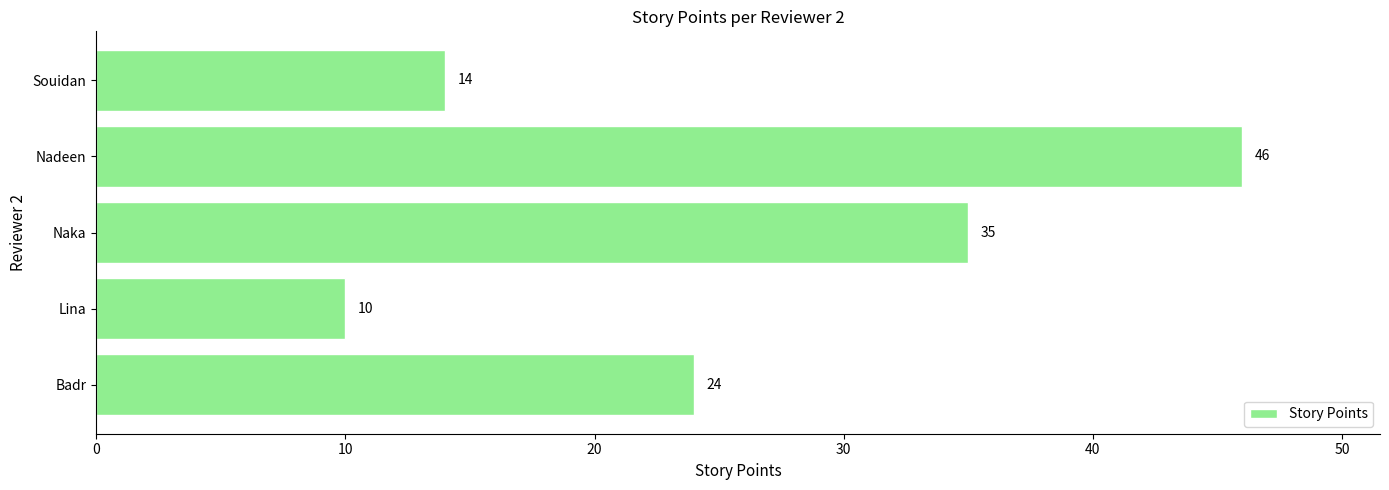

How many bars are there in total?

5